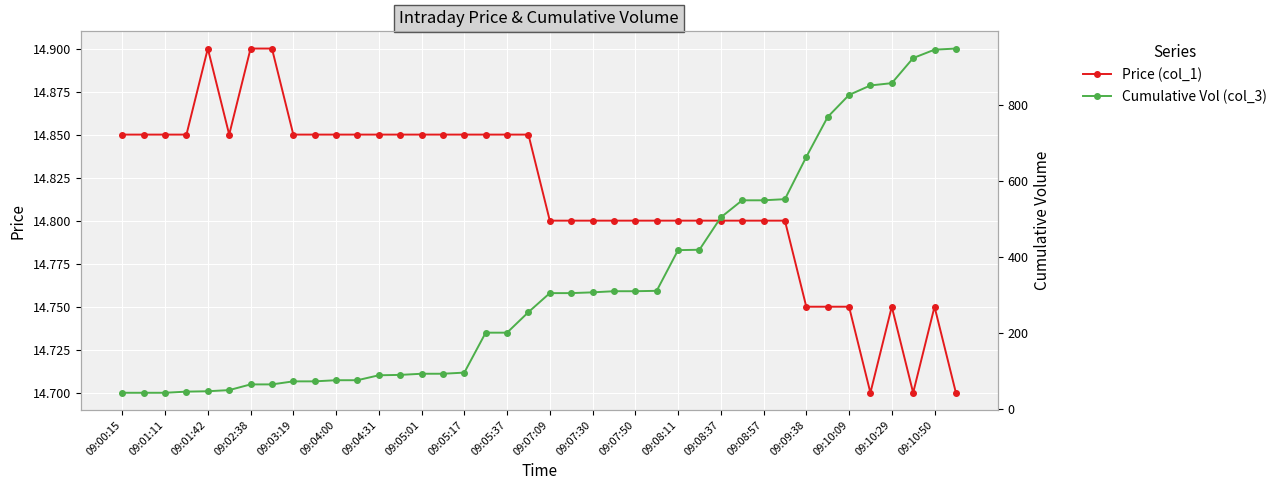

What is the value of the Cumulative Vol (col_3) point at the 3rd from the left?

43.0